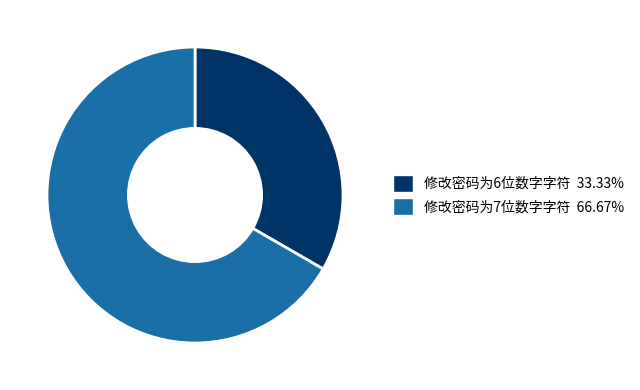

Which category has the smallest portion of the pie?

修改密码为6位数字字符